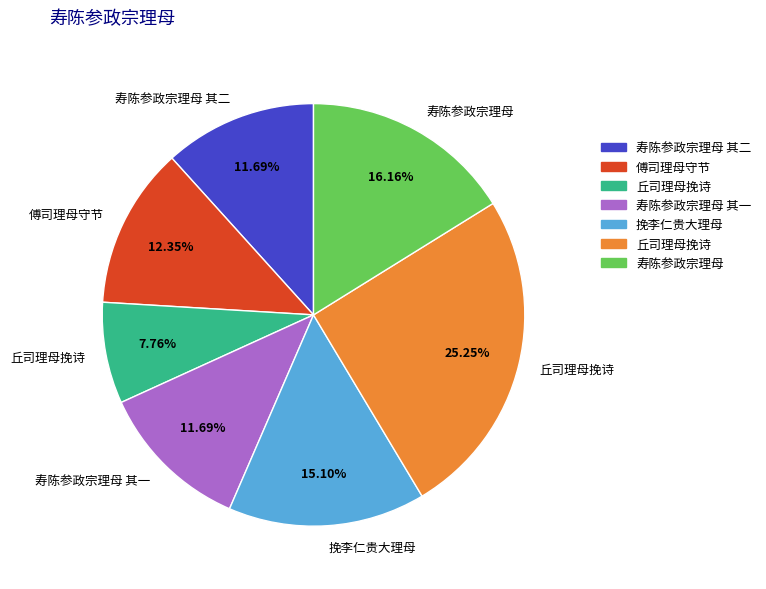

Is there any slice that represents more than half of the pie?

No